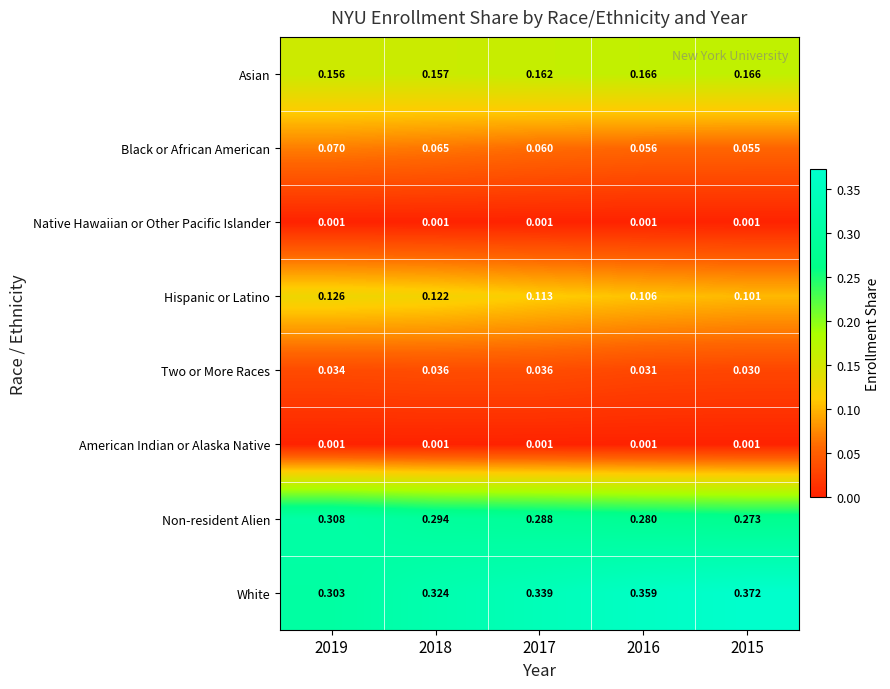

Which series has the widest spread of values?

White